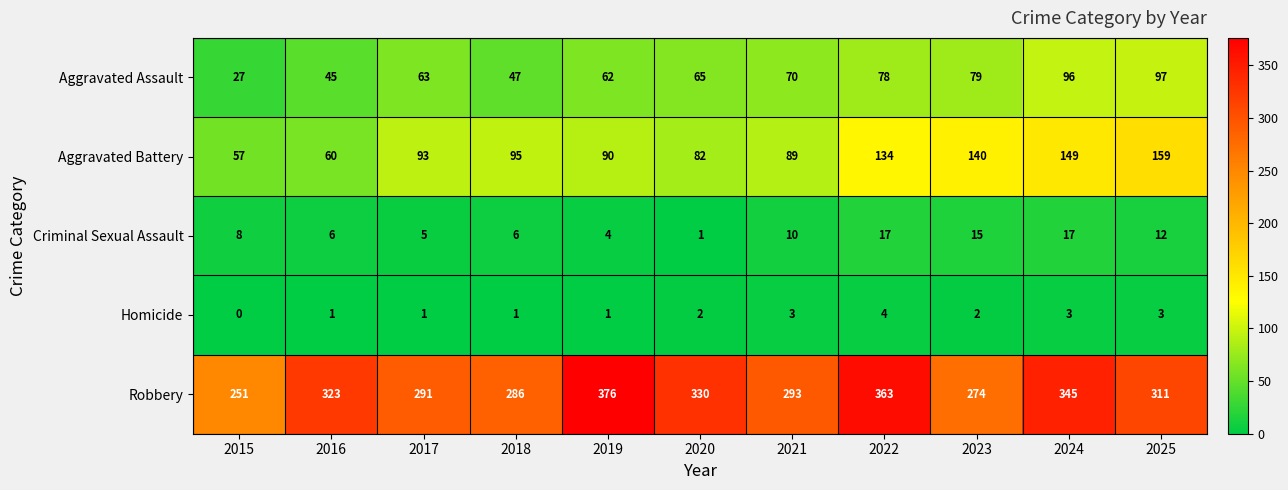

List the series in order of their peak value, lowest first.

Homicide, Criminal Sexual Assault, Aggravated Assault, Aggravated Battery, Robbery